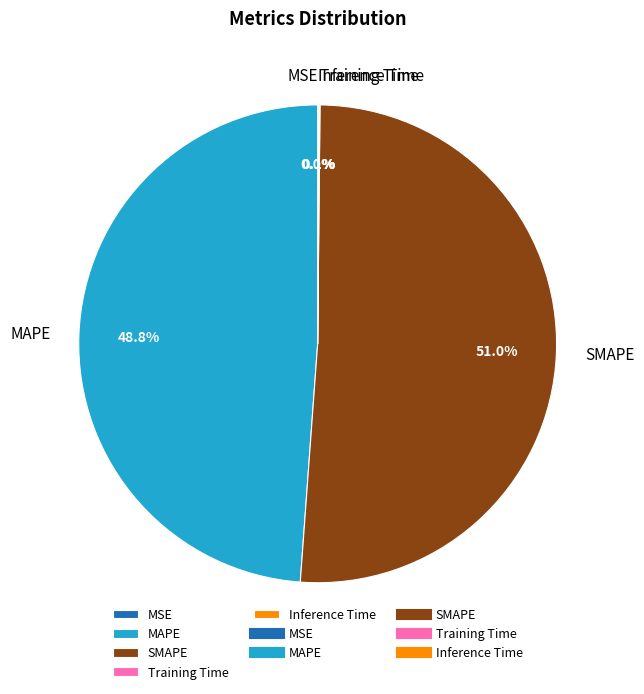

Which slice is the largest?

SMAPE